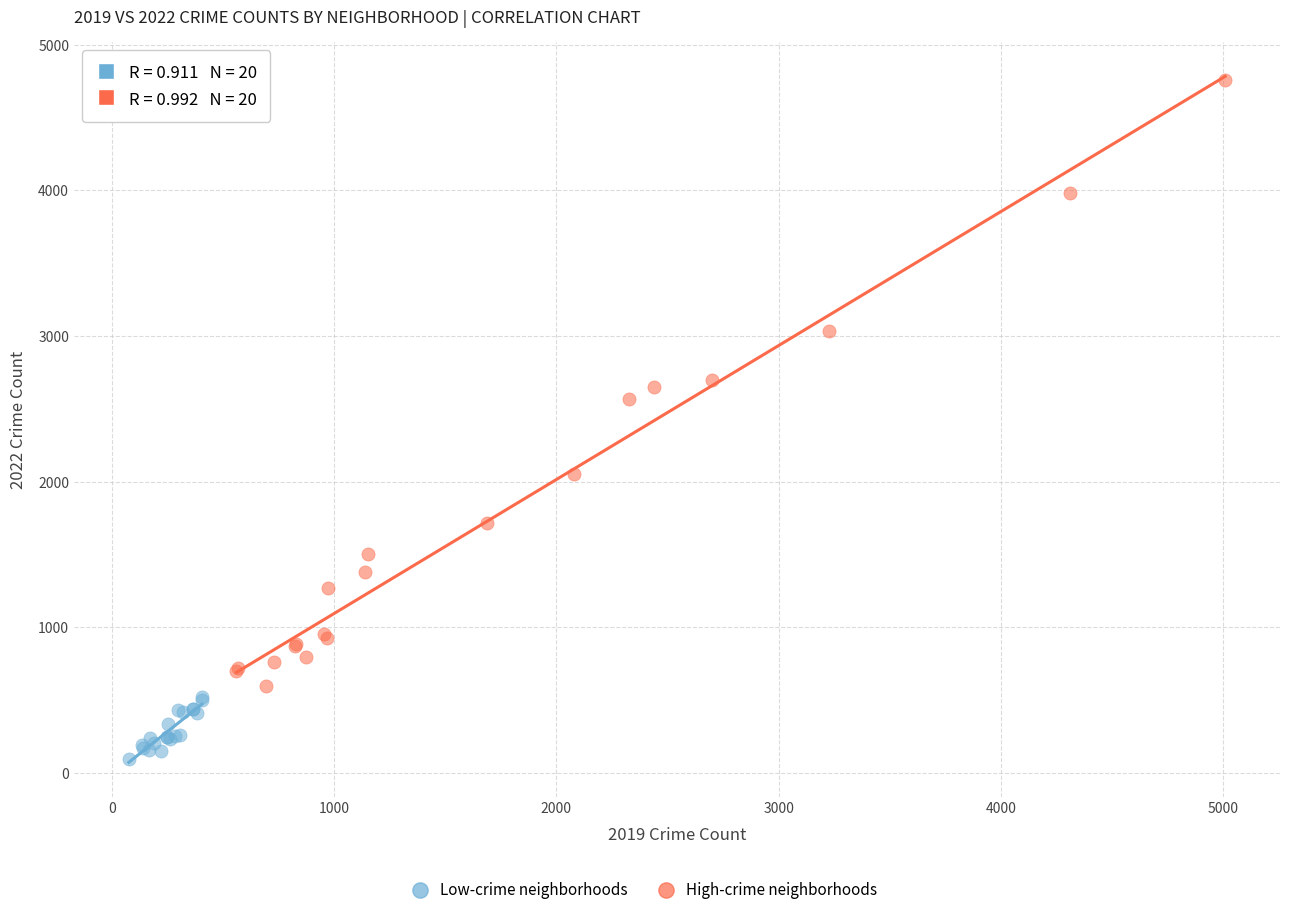

Which series reaches the minimum Y coordinate?

Low-crime neighborhoods